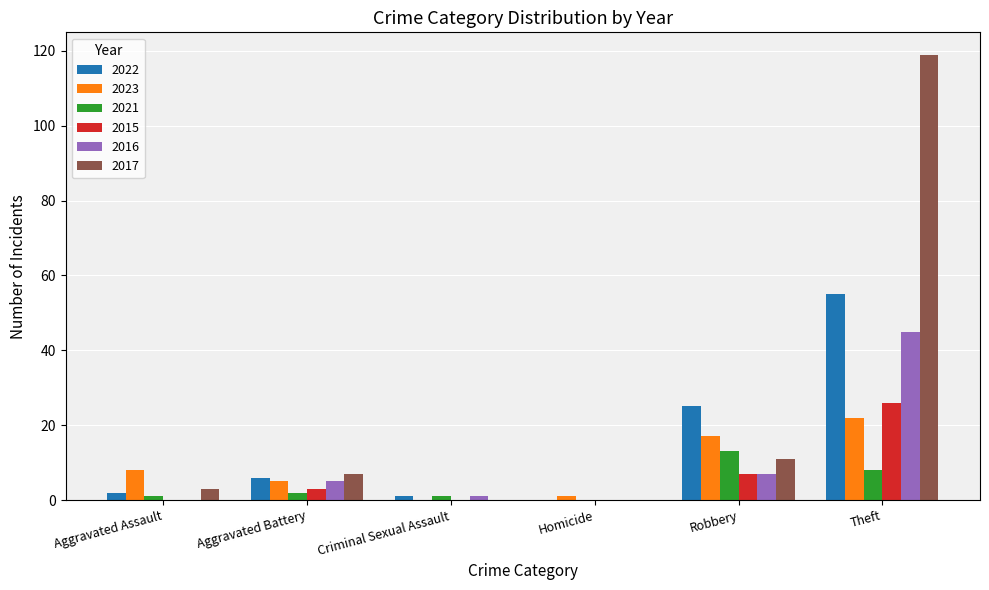

What is the greatest value displayed?

119